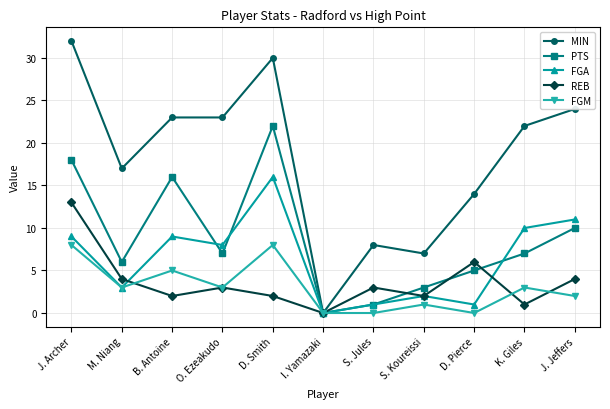

True or false: PTS has more than 2 points higher than both neighbors.

False